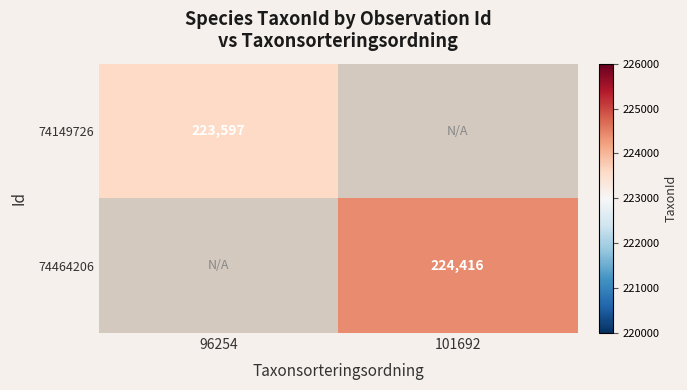

At how many categories does at least one series exceed 224279?

1